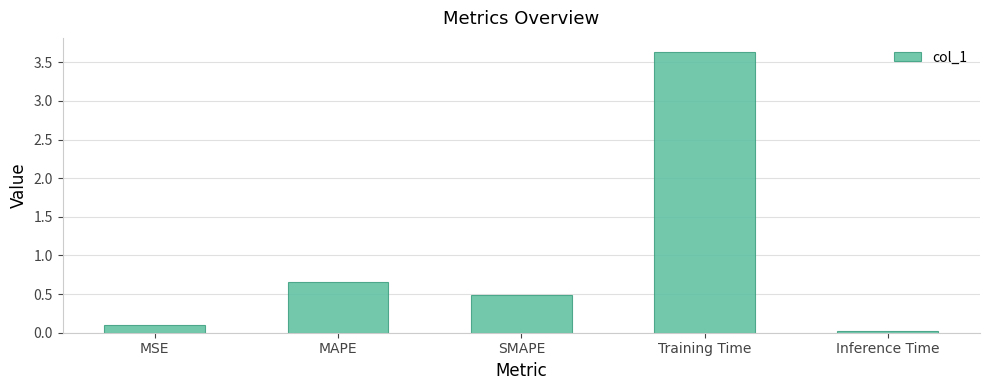

What is the value of the 4th bar from the left?

3.6